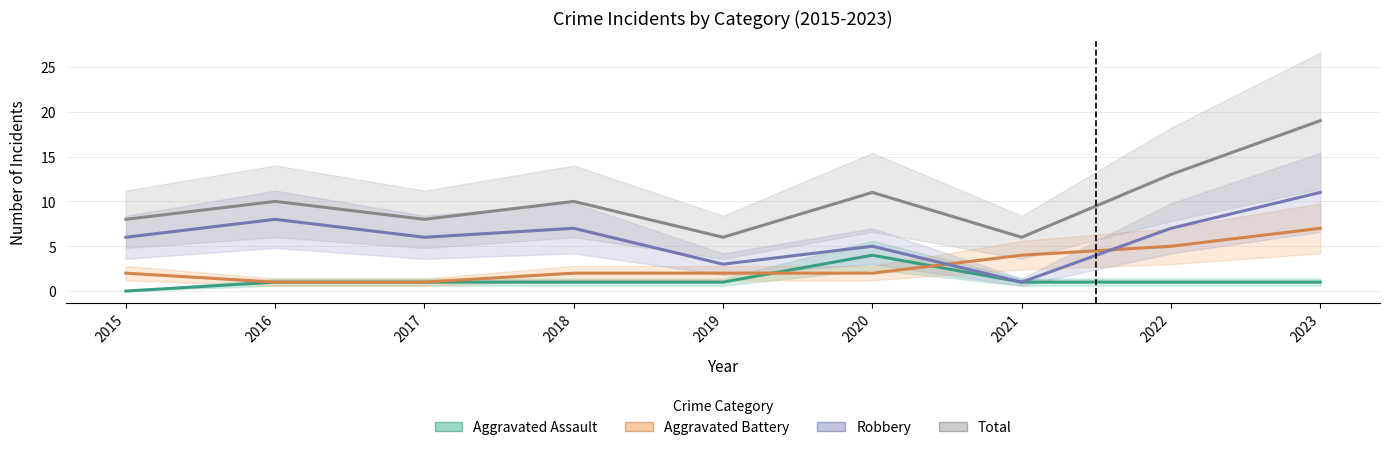

What are all the series names shown in the legend?

Aggravated Assault, Aggravated Battery, Robbery, Total